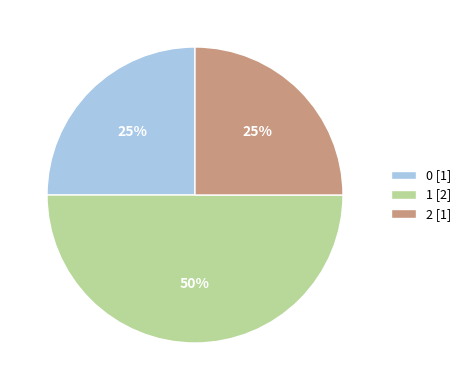

What is the largest slice in the pie chart?

1